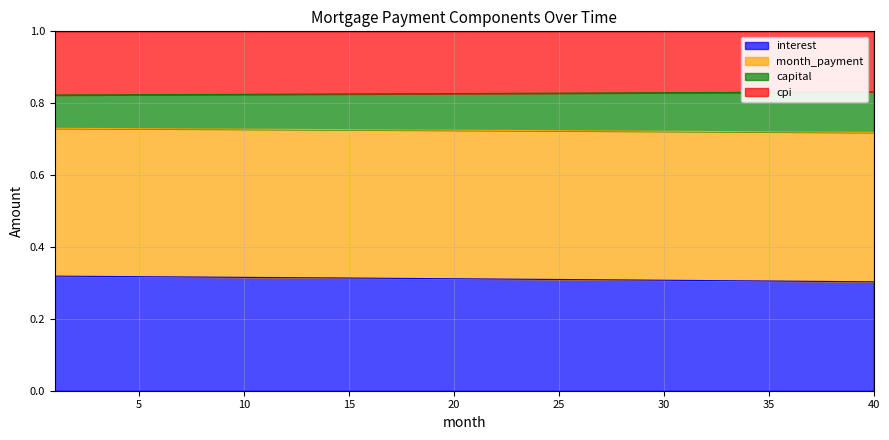

What is the minimum value shown in the chart?

0.3